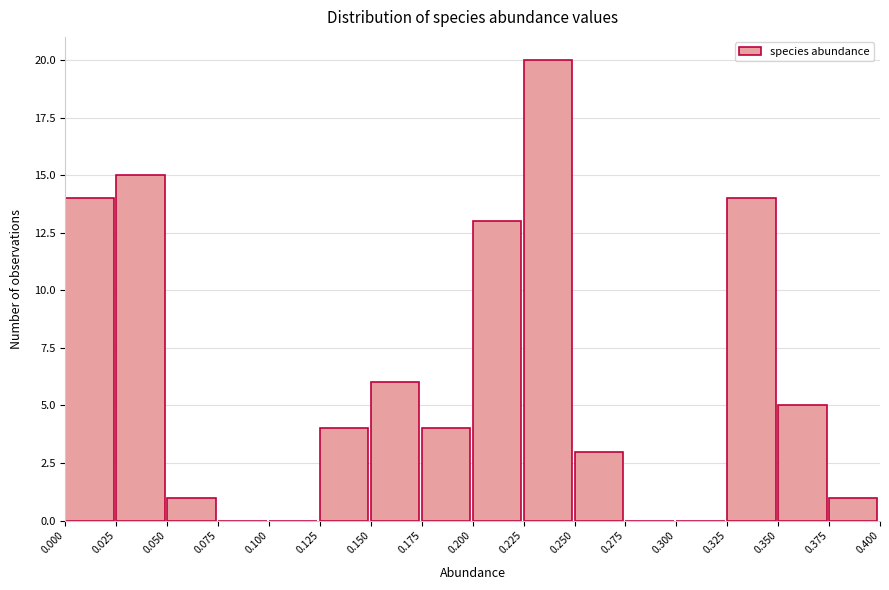

Reading left to right, list every bar in this chart as the range it spans on the x-axis followed by its height. The values are not printed on the chart, so give them approximately, as read against the axis.

0.000 to 0.025: 14
0.025 to 0.050: 15
0.050 to 0.075: 1
0.075 to 0.100: 0
0.100 to 0.125: 0
0.125 to 0.150: 4
0.150 to 0.175: 6
0.175 to 0.200: 4
0.200 to 0.225: 13
0.225 to 0.250: 20
0.250 to 0.275: 3
0.275 to 0.300: 0
0.300 to 0.325: 0
0.325 to 0.350: 14
0.350 to 0.375: 5
0.375 to 0.400: 1